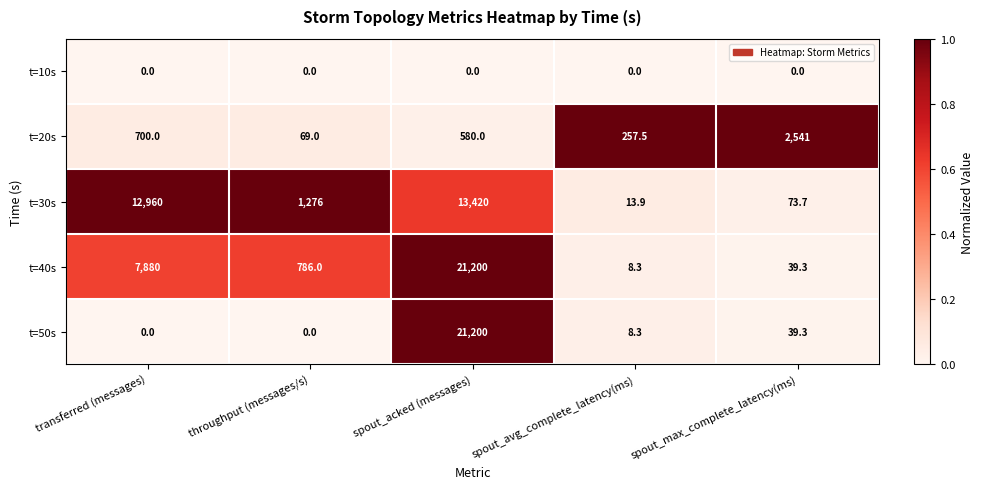

What is the total value across all series at throughput (messages/s)?

2131.0